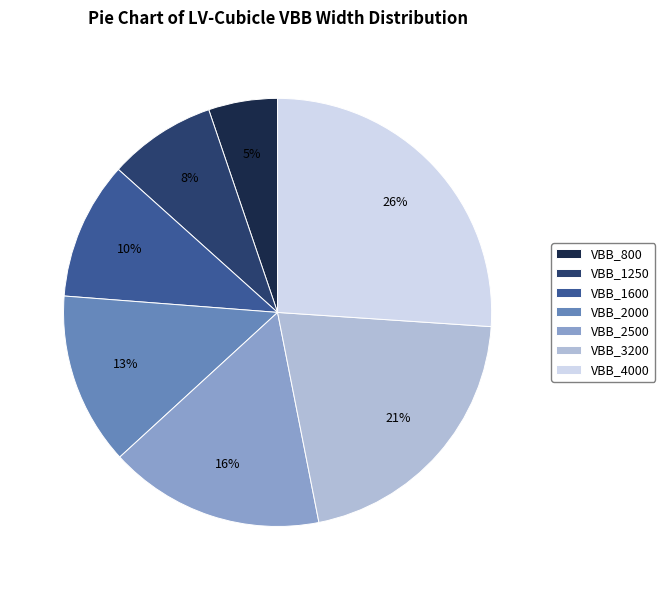

Which category has the biggest portion of the pie?

VBB_4000